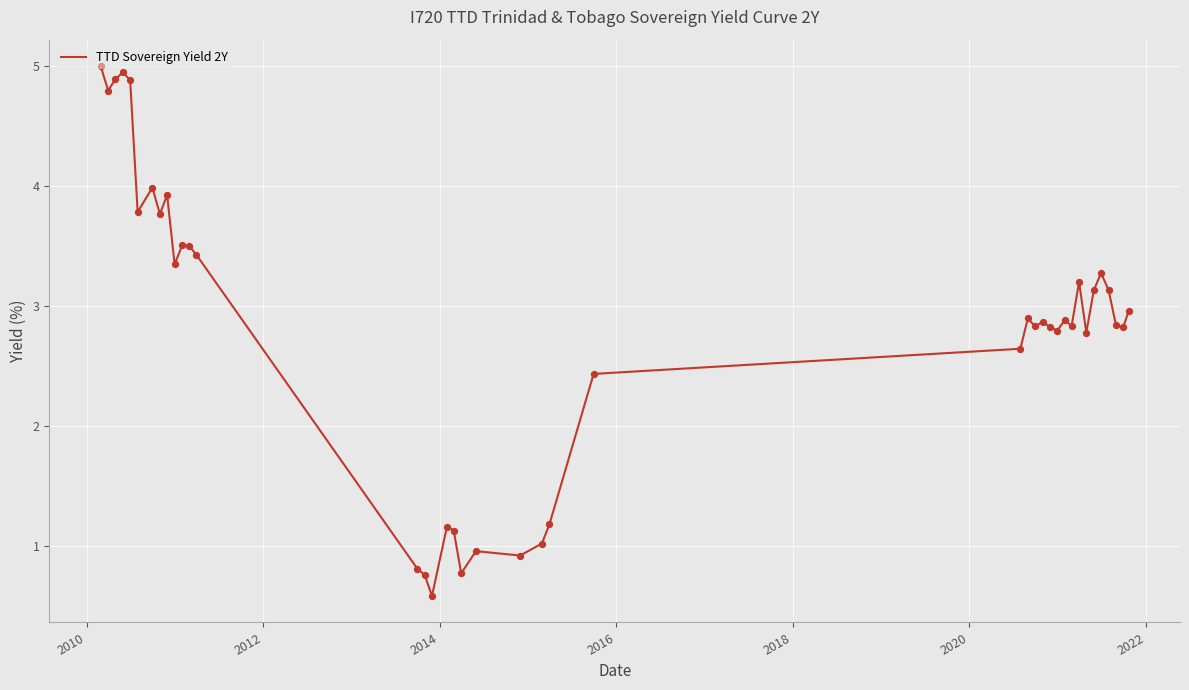

What is the greatest value displayed?

5.0